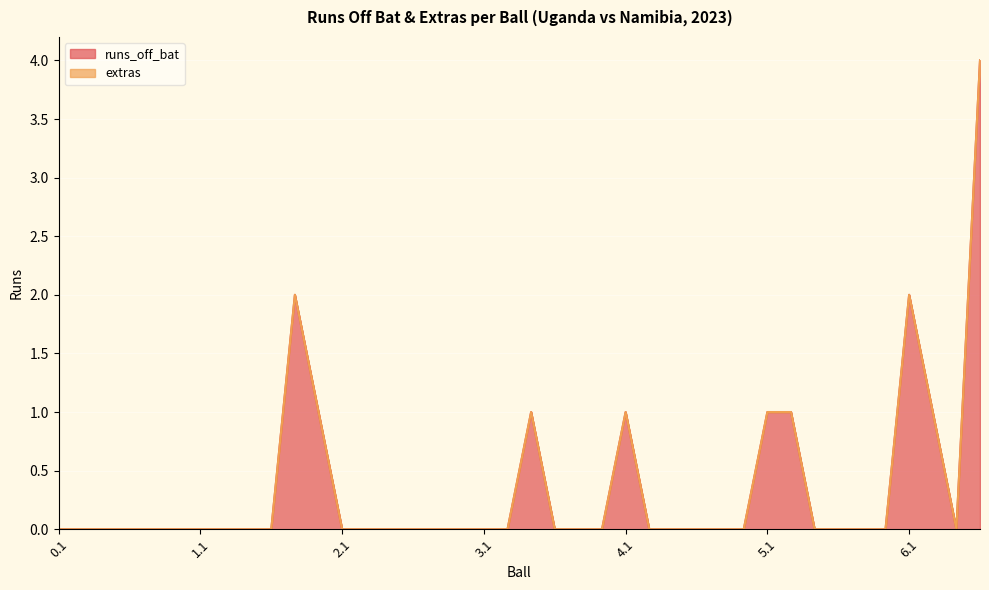

List the labels in order of value, largest first.

6.4, 1.5, 6.1, 1.6, 3.3, 4.1, 5.1, 5.2, 6.2, 0.1, 0.2, 0.3, 0.4, 0.5, 0.6, 1.1, 1.2, 1.3, 1.4, 2.1, 2.2, 2.3, 2.4, 2.5, 2.6, 3.1, 3.2, 3.4, 3.5, 3.6, 4.2, 4.3, 4.4, 4.5, 4.6, 5.3, 5.4, 5.5, 5.6, 6.3